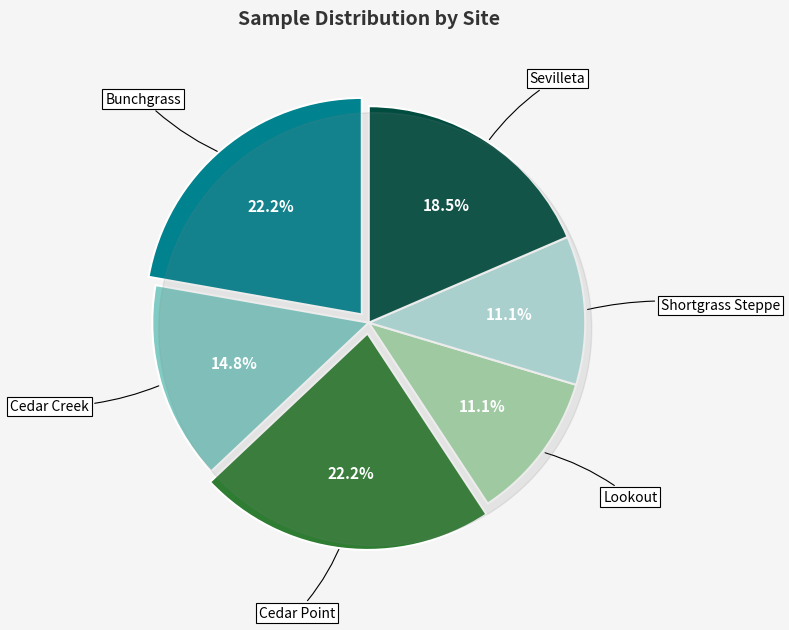

Is it true that Cedar Point is 22% of the pie?

True